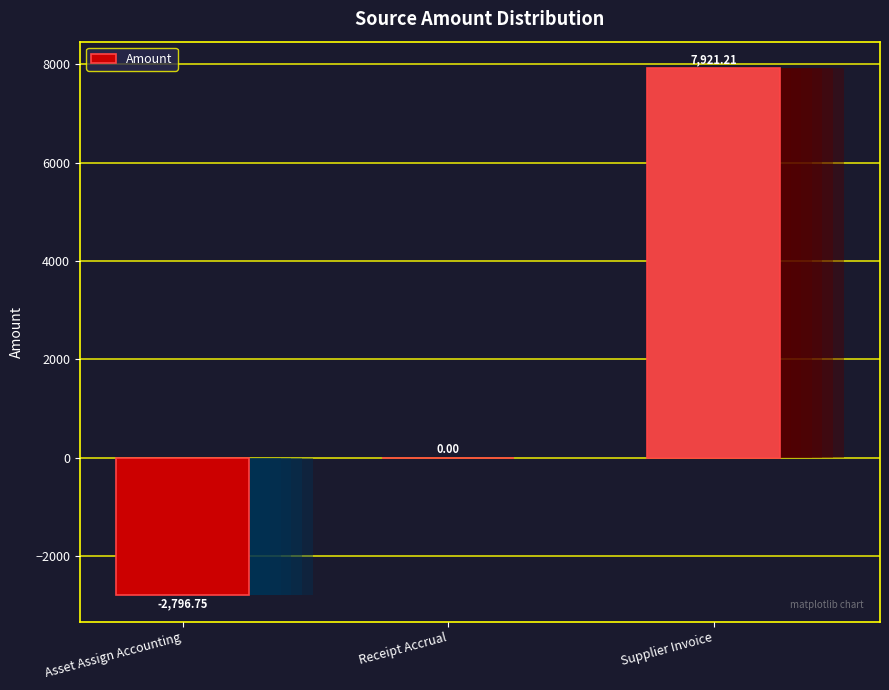

What is the average value?

1708.2